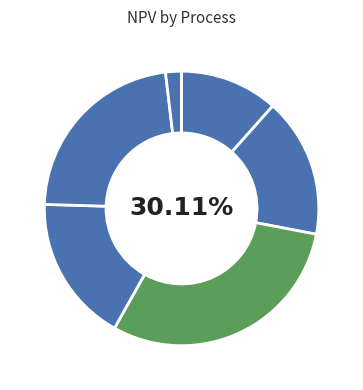

Which category has the biggest portion of the pie?

Devulcanisation